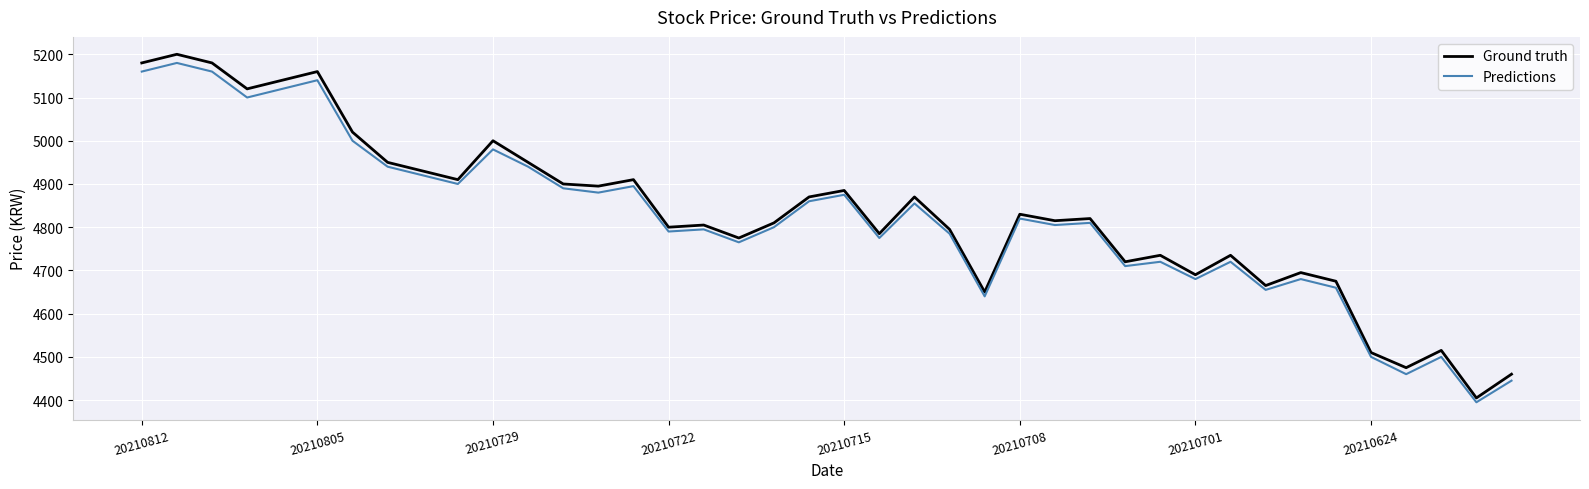

What is the minimum value for Predictions?

4395